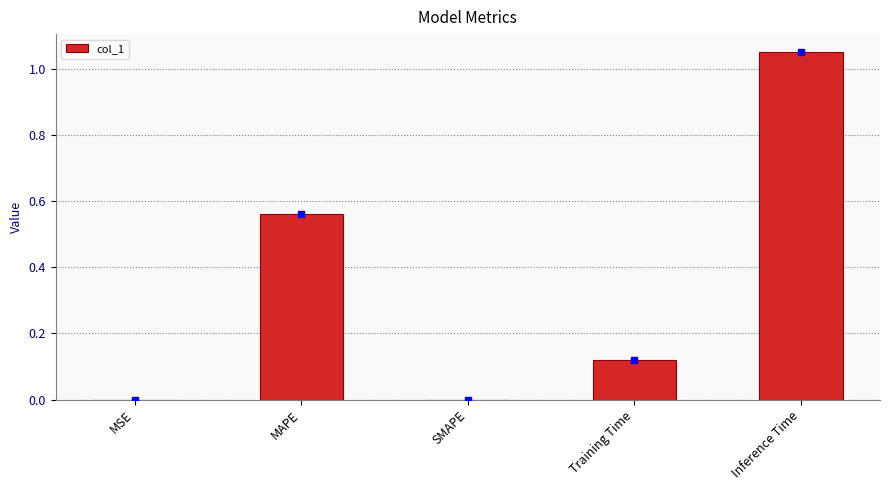

Which category has the highest value across all series?

Inference Time